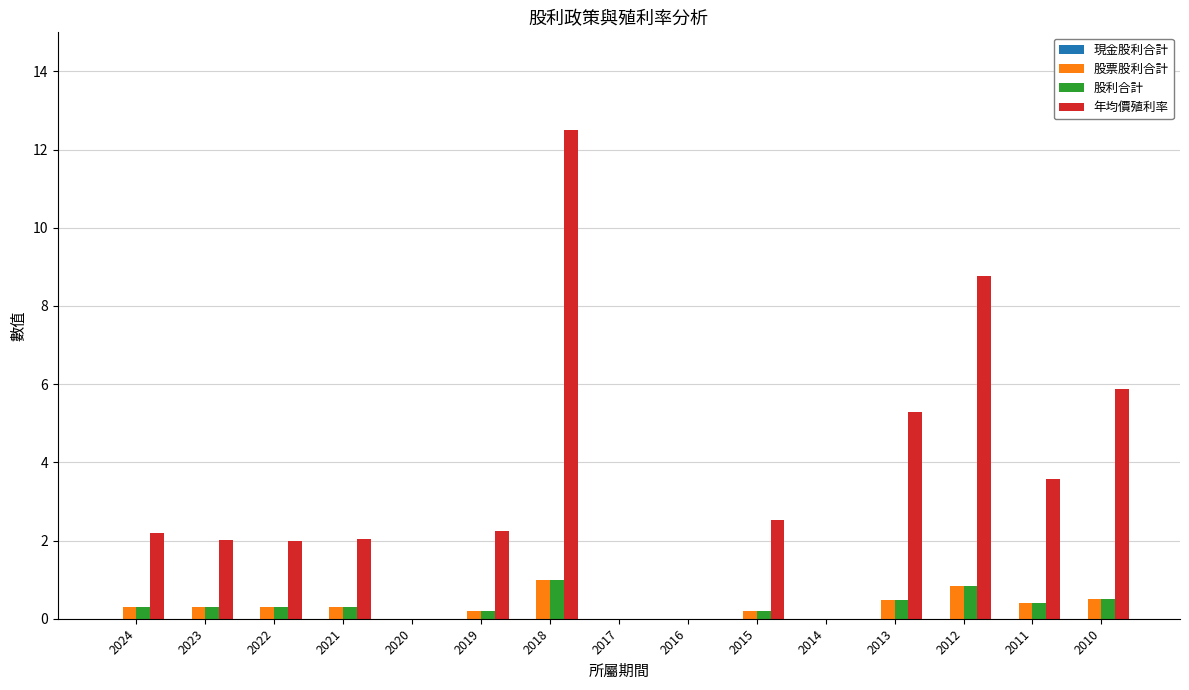

What is the sum of the 股票股利合計 values at 2021 and 2016?

0.3